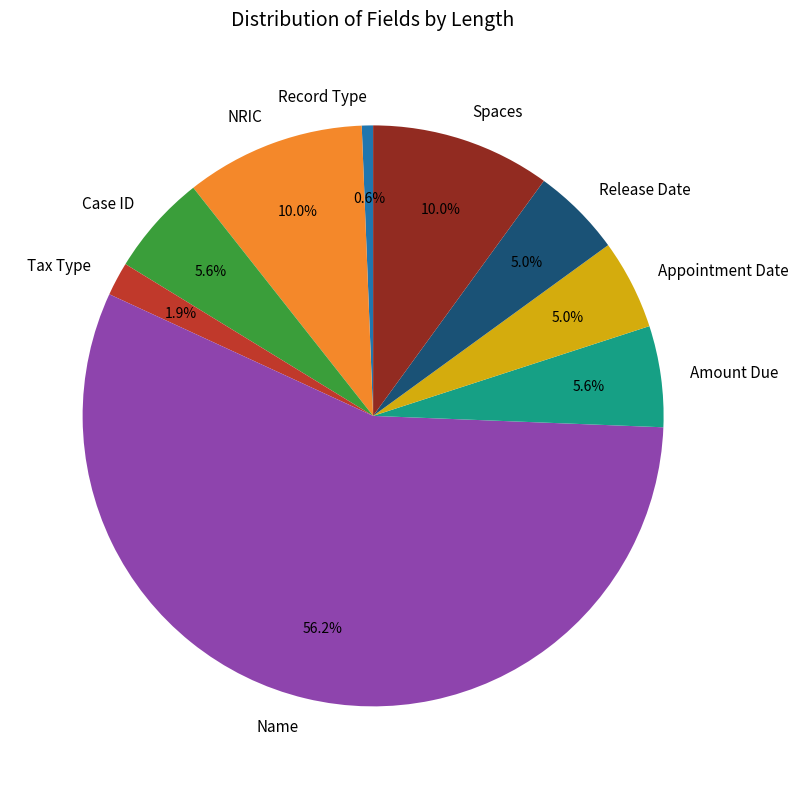

Combined, do Release Date and Tax Type account for over 50%?

No